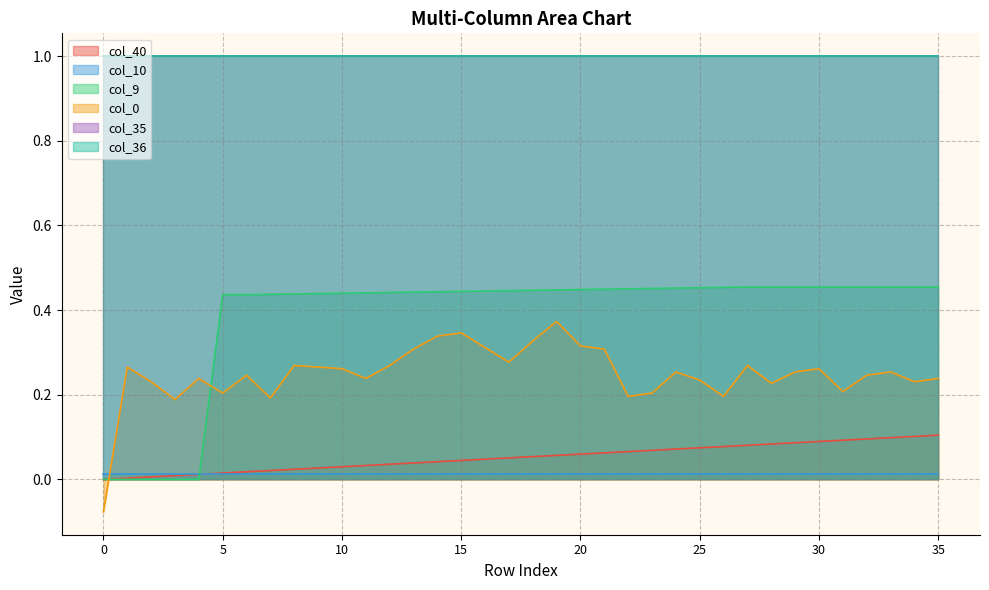

What is the minimum value shown in the chart?

-0.1